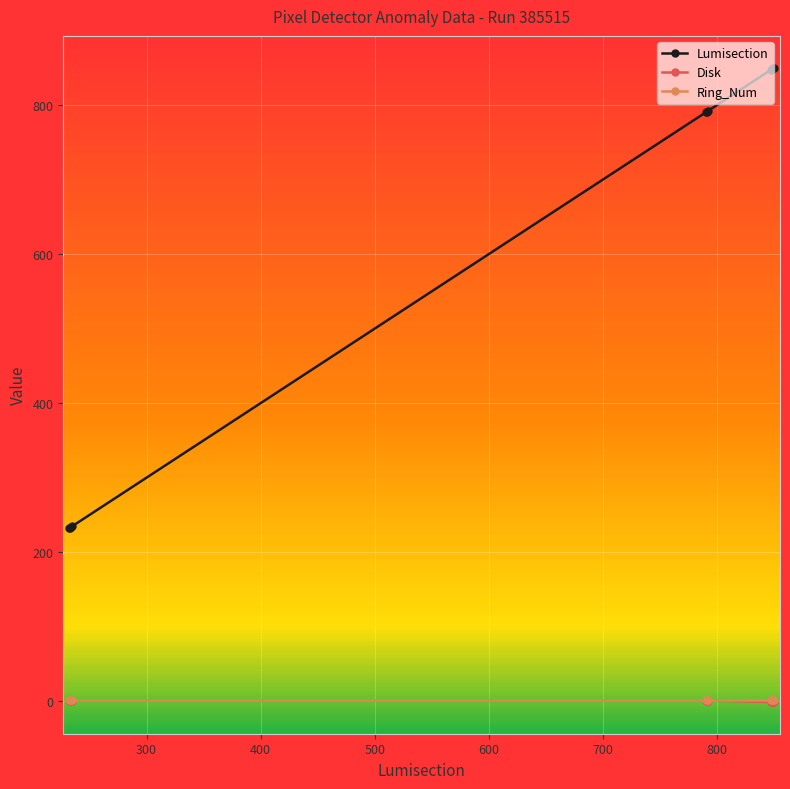

What is the maximum value for Lumisection?

850